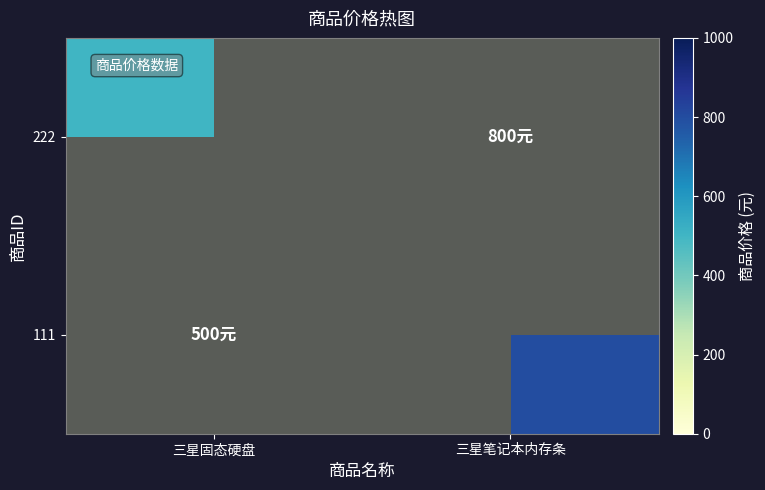

What is the greatest value displayed?

800.0